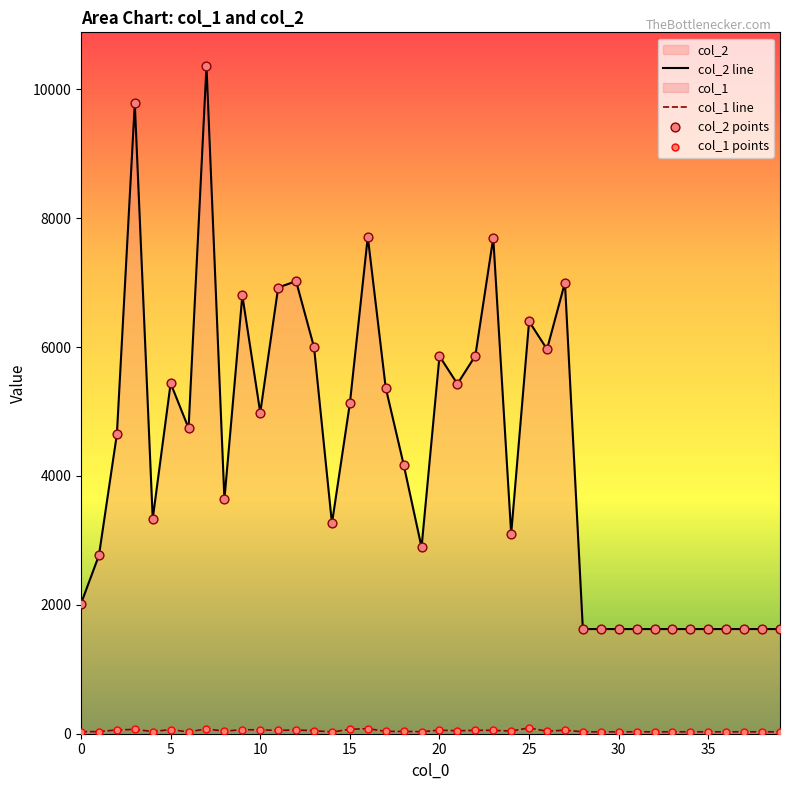

At how many categories does at least one series exceed 6628?

8